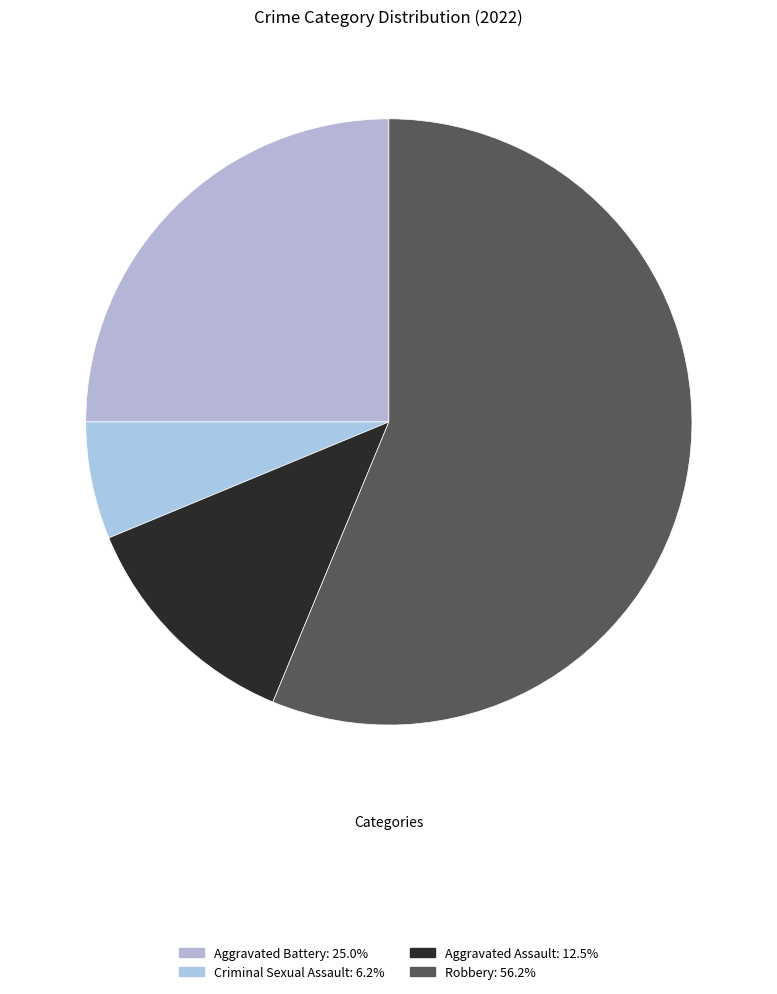

How many slices are in this pie chart?

4